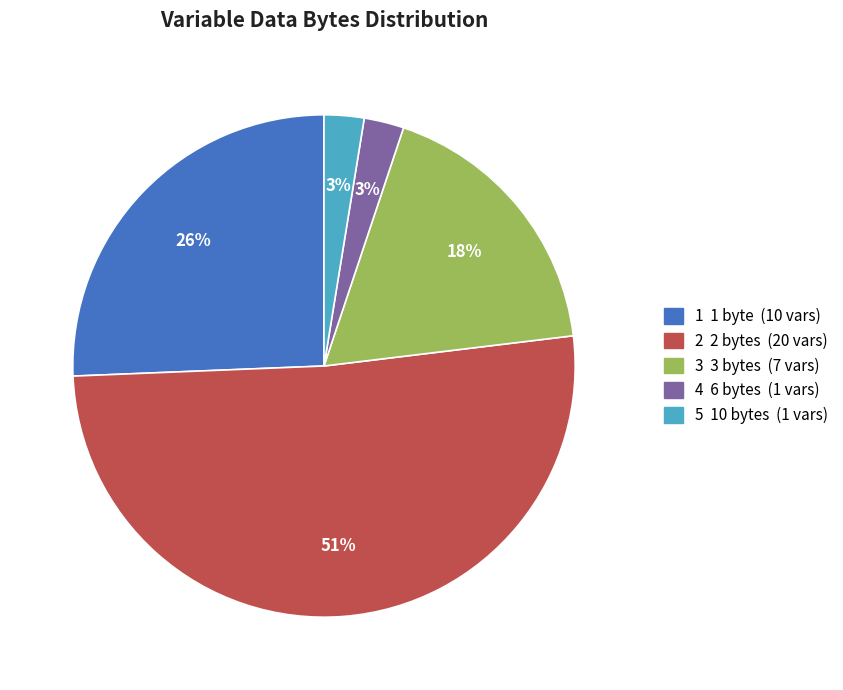

Does any single category account for the majority?

Yes